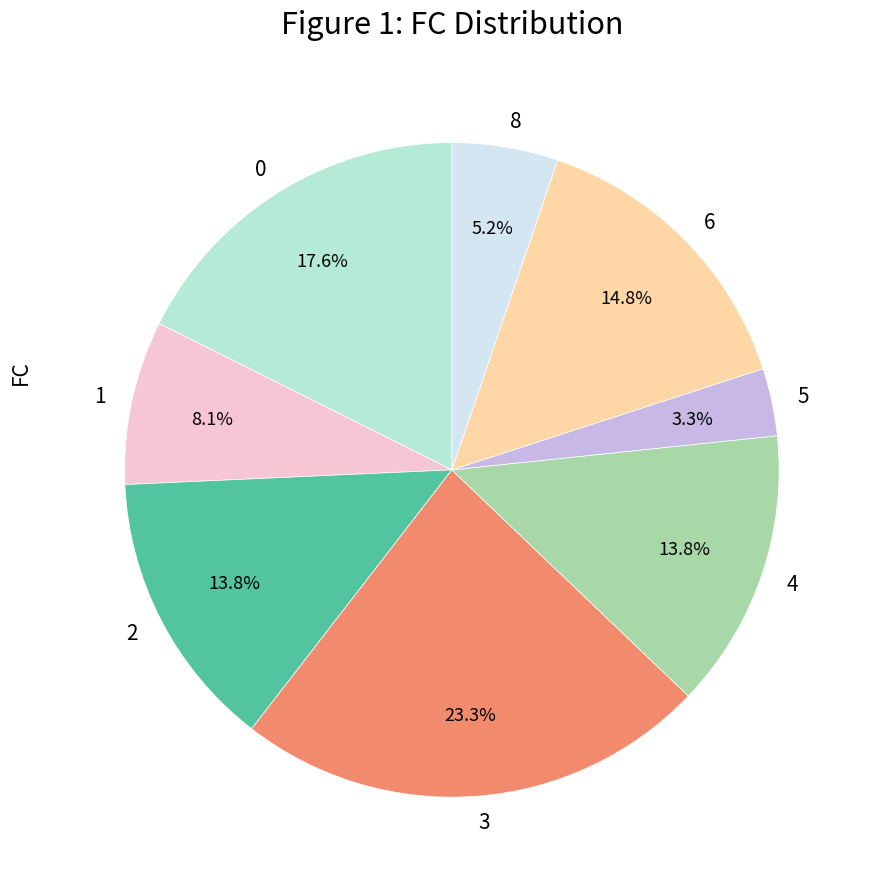

What percentage is the 3 slice, to the nearest percent?

23%